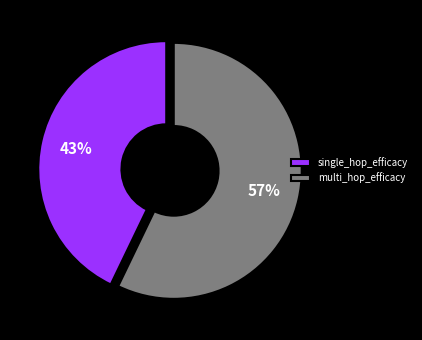

To the nearest percent, what percentage of the pie is single_hop_efficacy?

43%